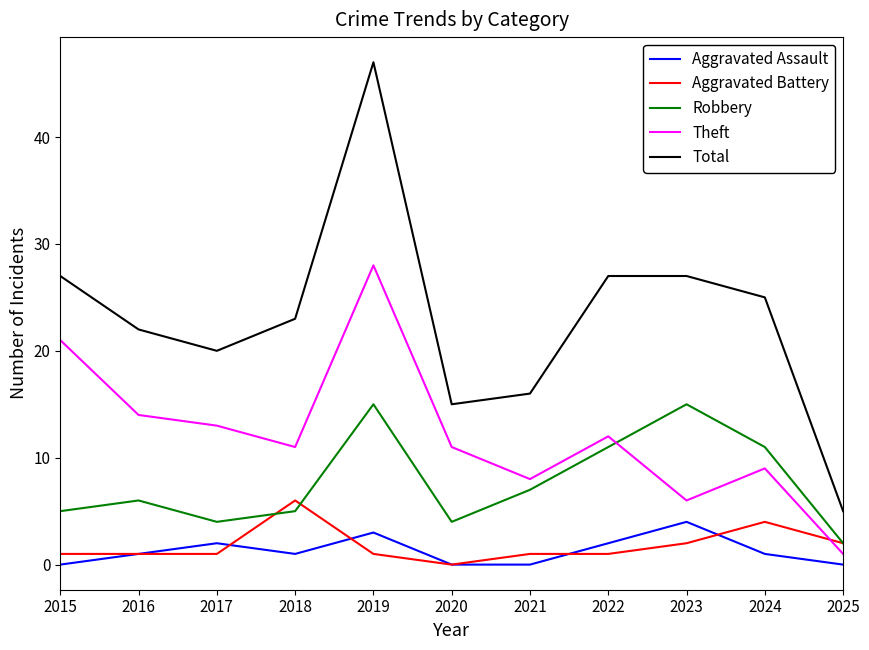

What is the difference between the Aggravated Battery values at 2018 and 2025?

4